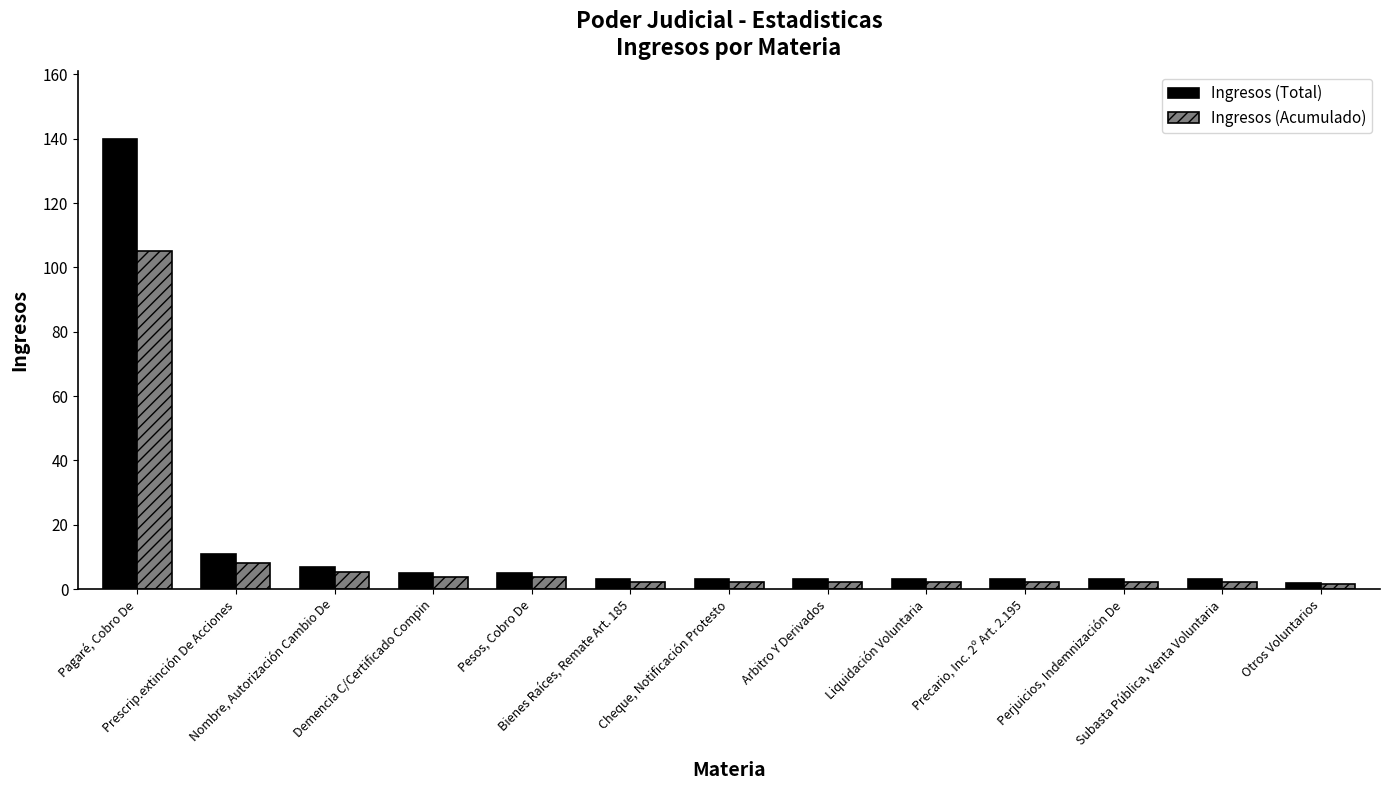

At which category is the sum across all series the highest?

Pagaré, Cobro De